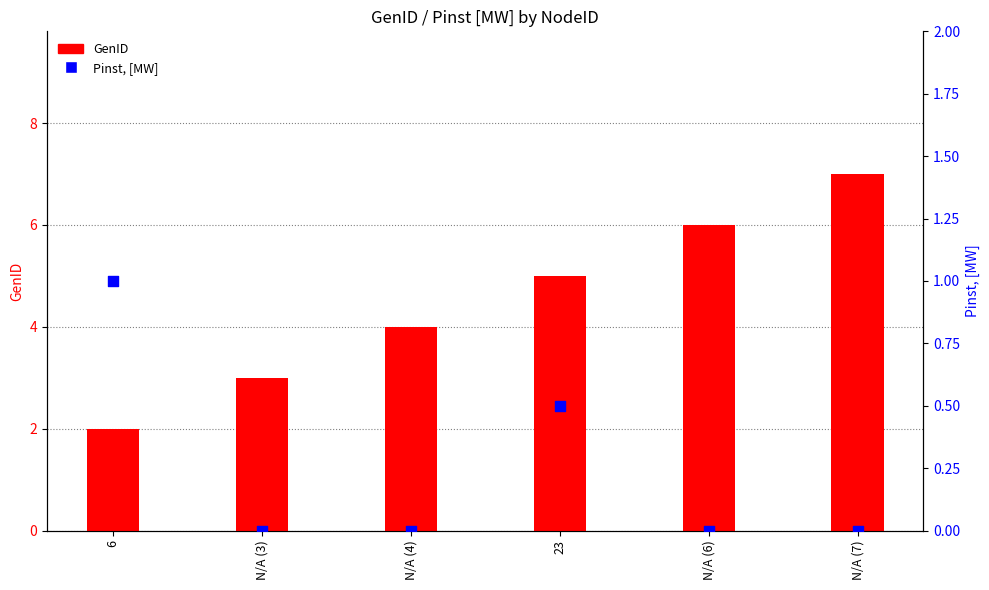

What is the total value across all series at 23?

5.5